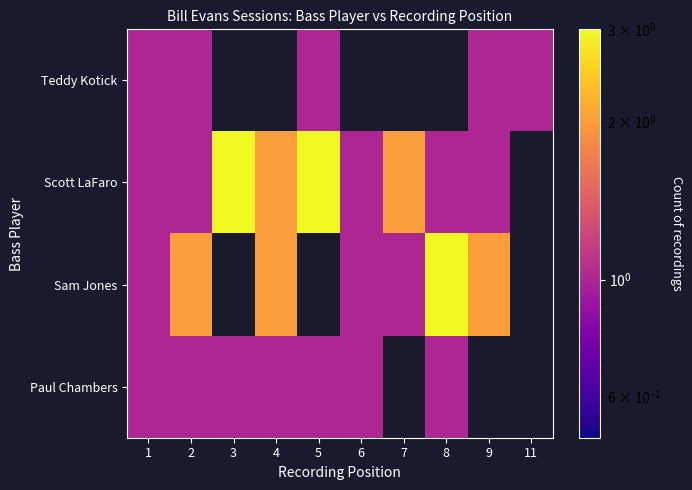

What is the difference between the highest and lowest values at 9?

1.0